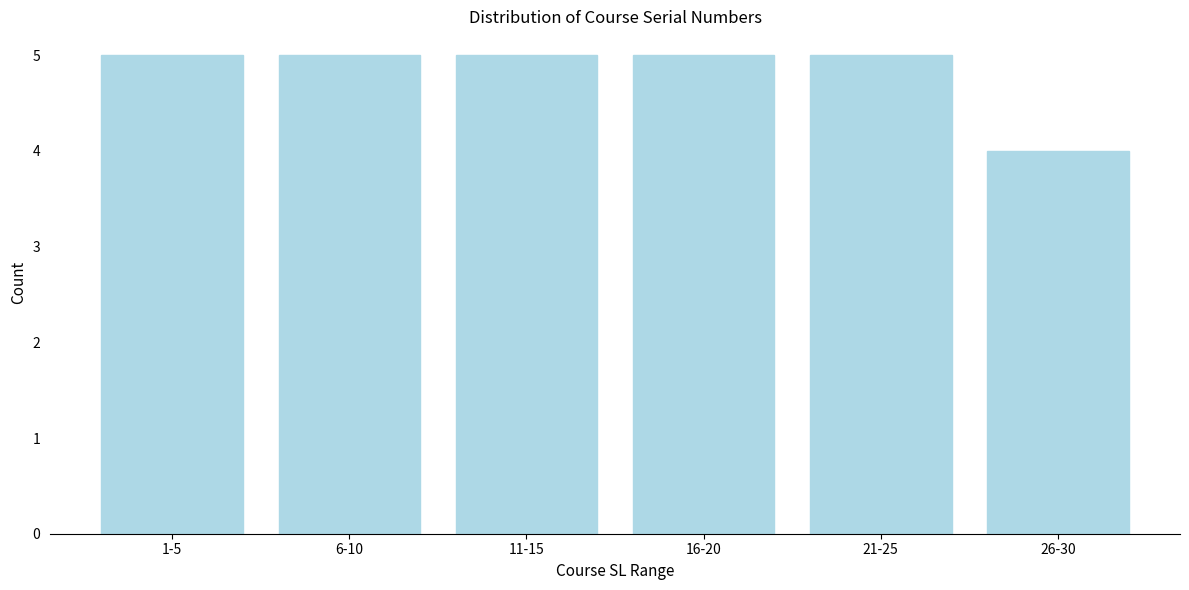

Reading left to right, what are all the values shown in this chart?

5	5	5	5	5	4